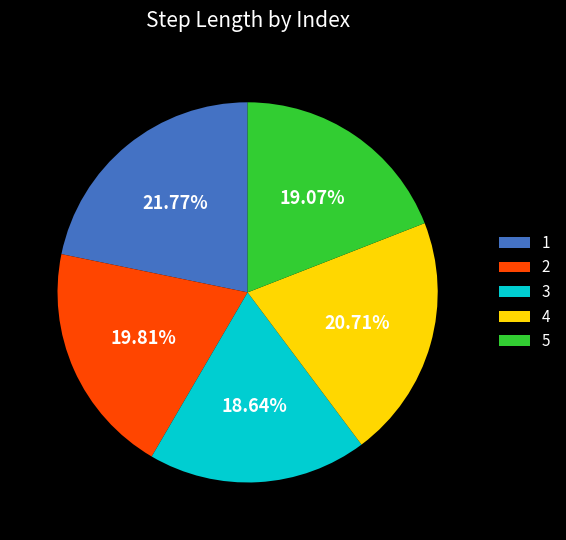

To the nearest percent, what portion does 3 represent?

19%